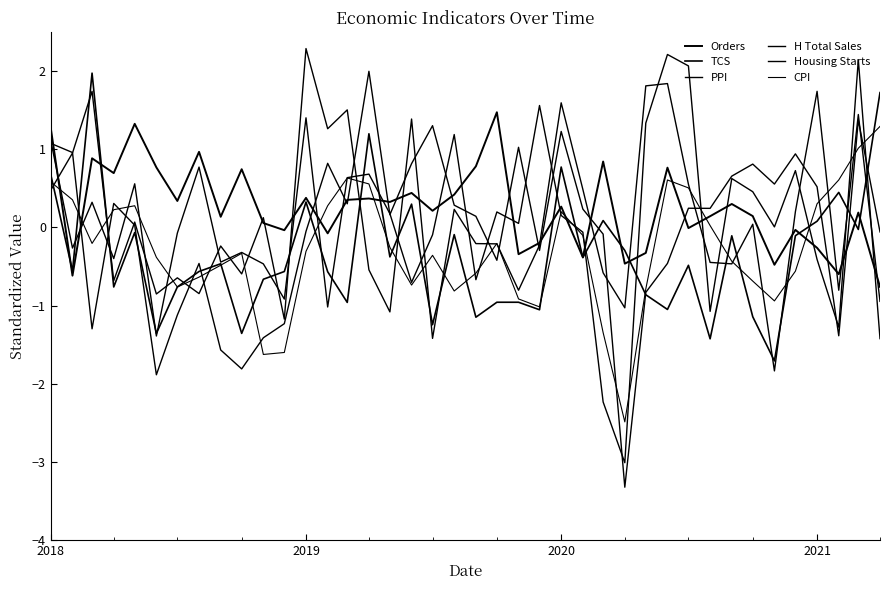

How many lines are shown in the chart?

6